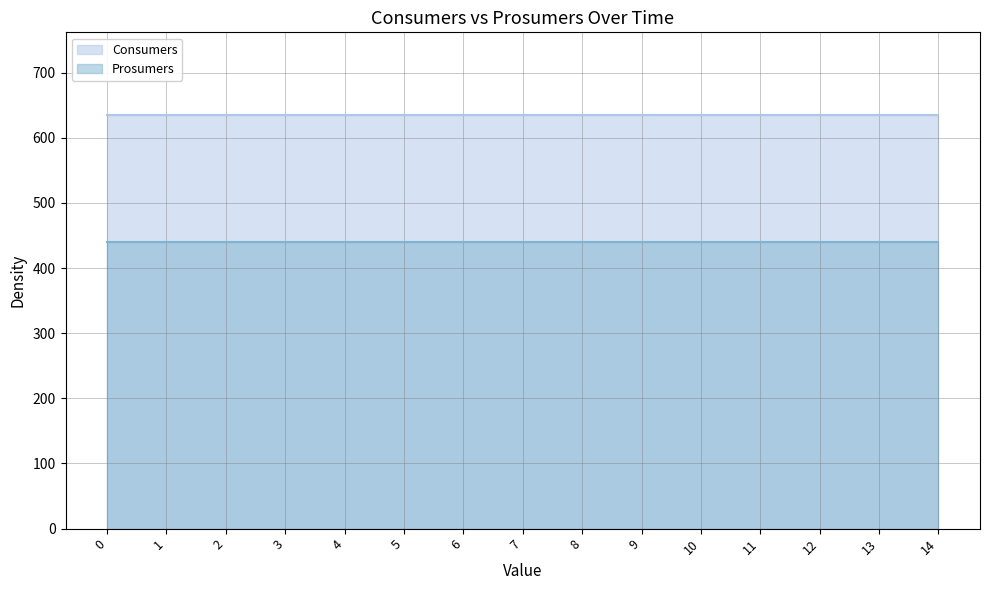

Between 4 and 13, which is larger?

4